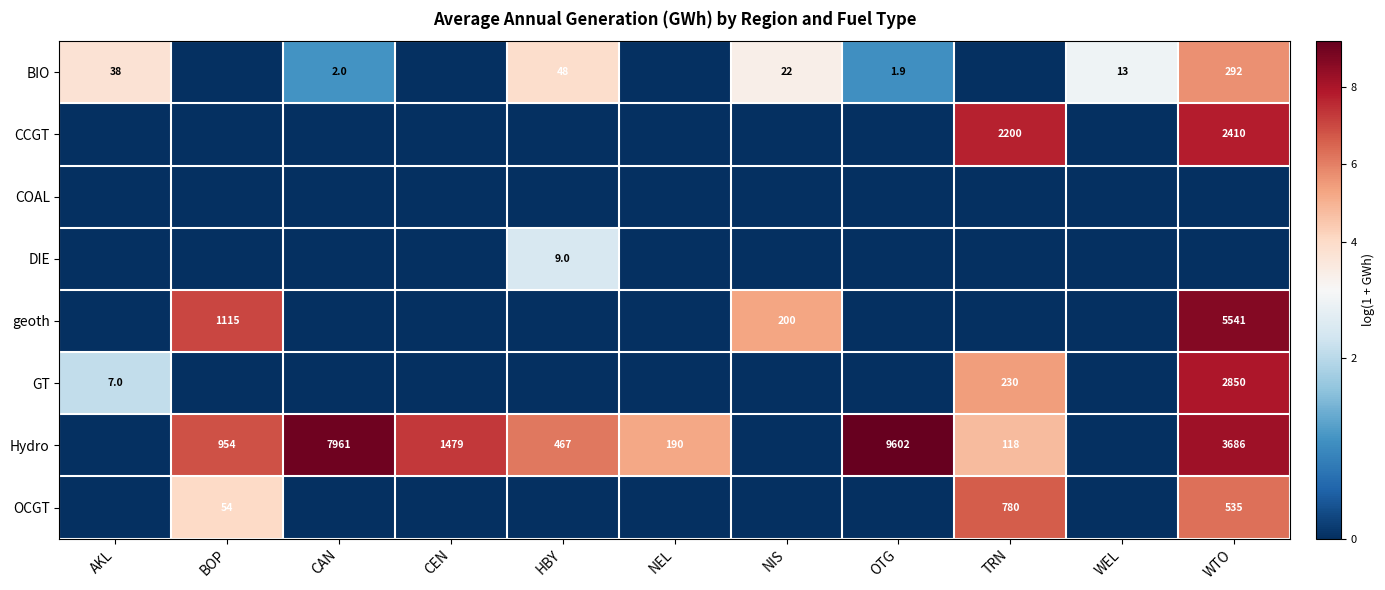

The value of Hydro at HBY is 714.7. True or false?

False